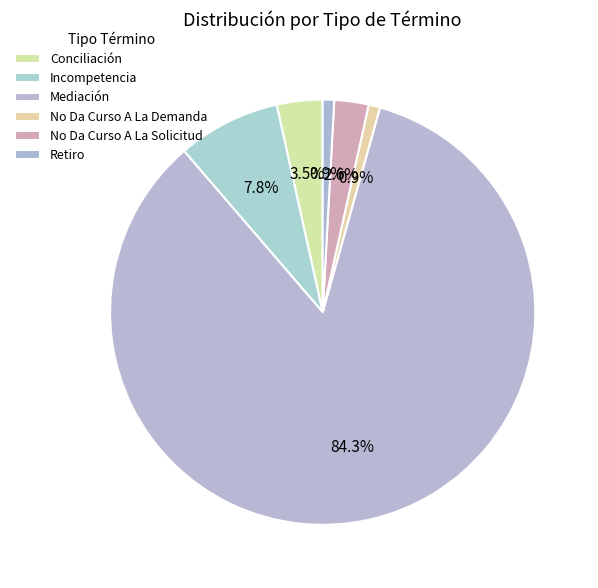

How many segments does this pie chart have?

6